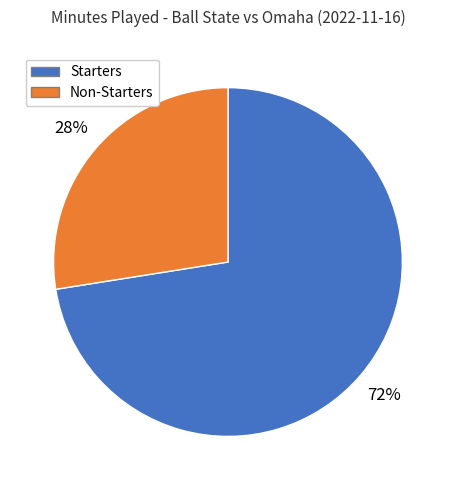

What percentage is the Starters slice, to the nearest percent?

73%